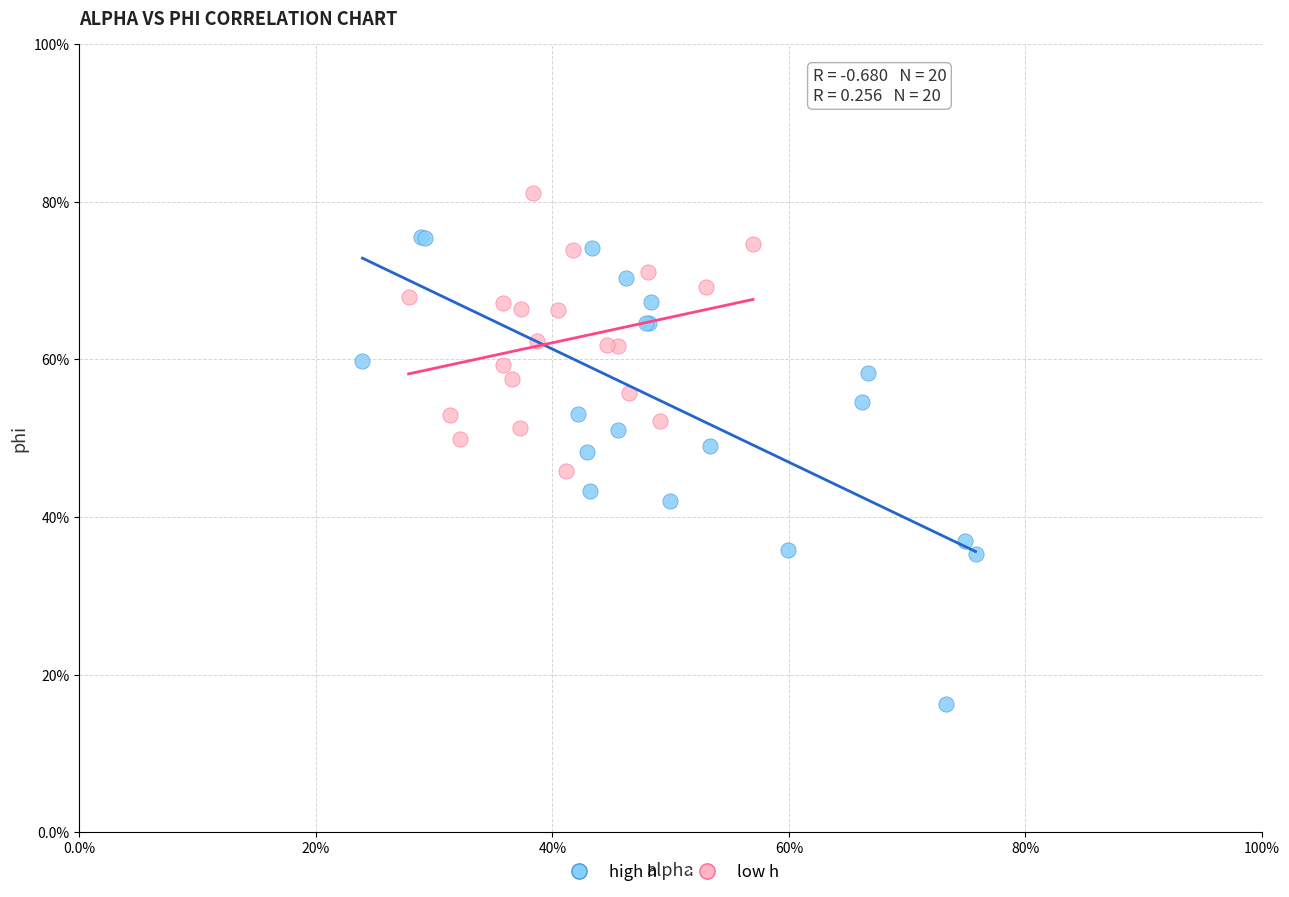

What are all the series names shown in the legend?

high h, low h